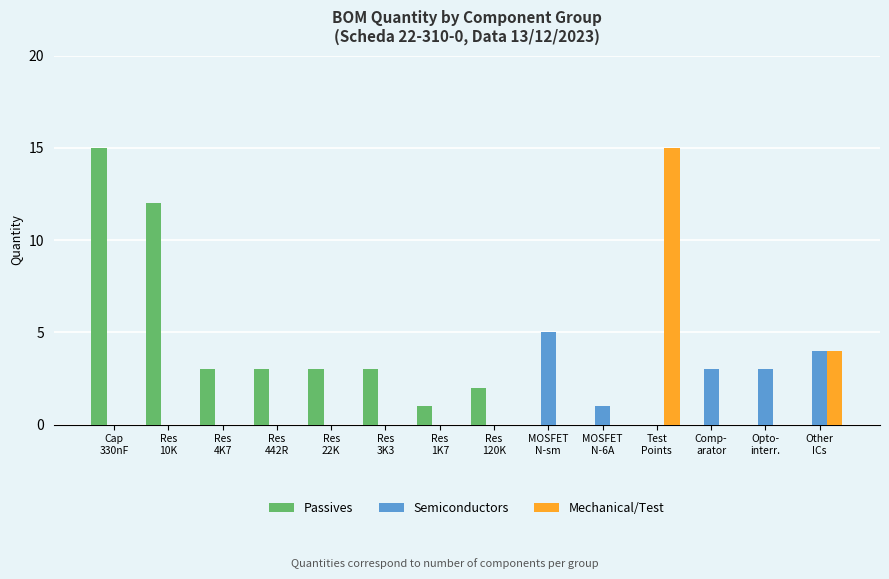

What is the greatest value displayed?

15